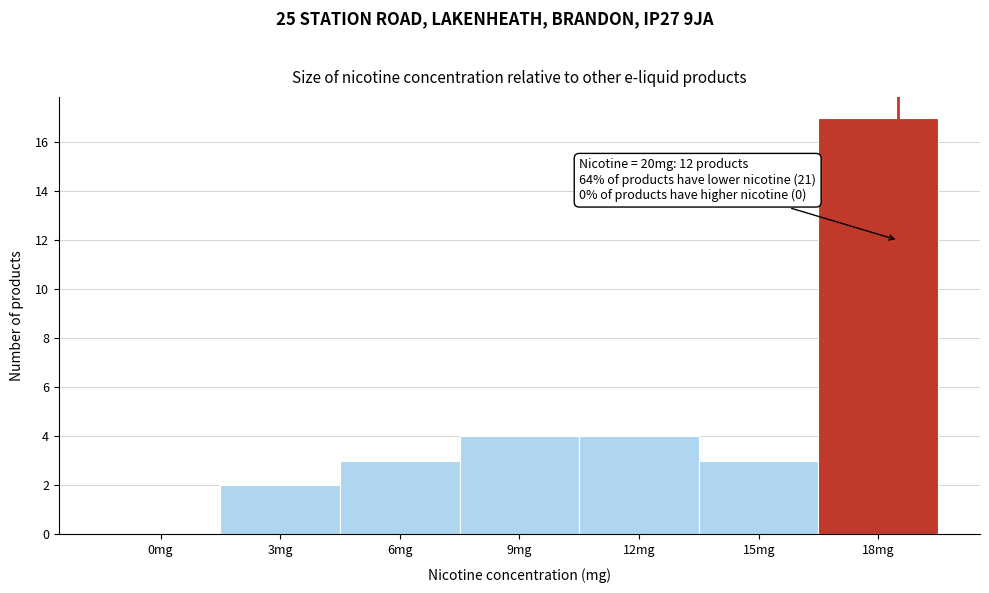

Reading left to right, extract all data points from this chart.

0mg=0	3mg=2	6mg=3	9mg=4	12mg=4	15mg=3	18mg=17